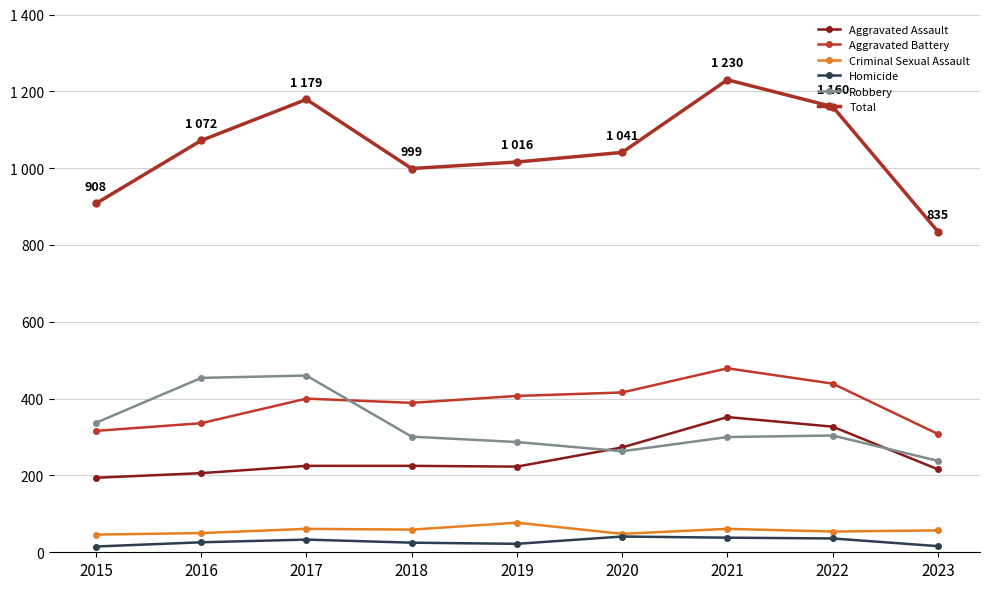

At which category does Robbery reach its first local peak?

2017